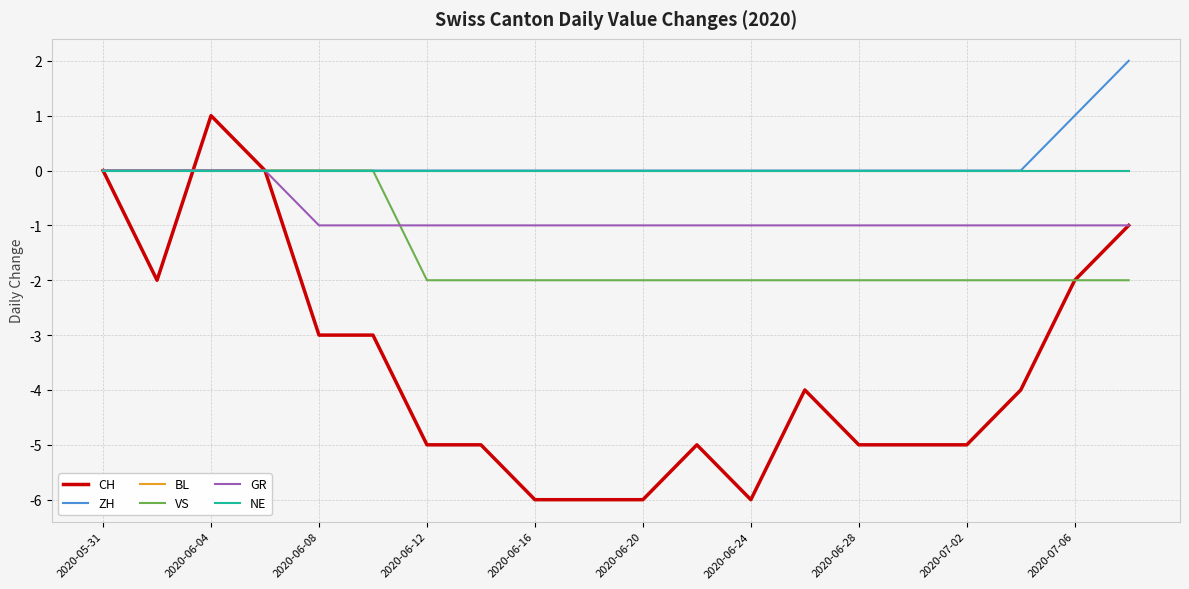

Does the chart display data point markers on the line(s)?

No